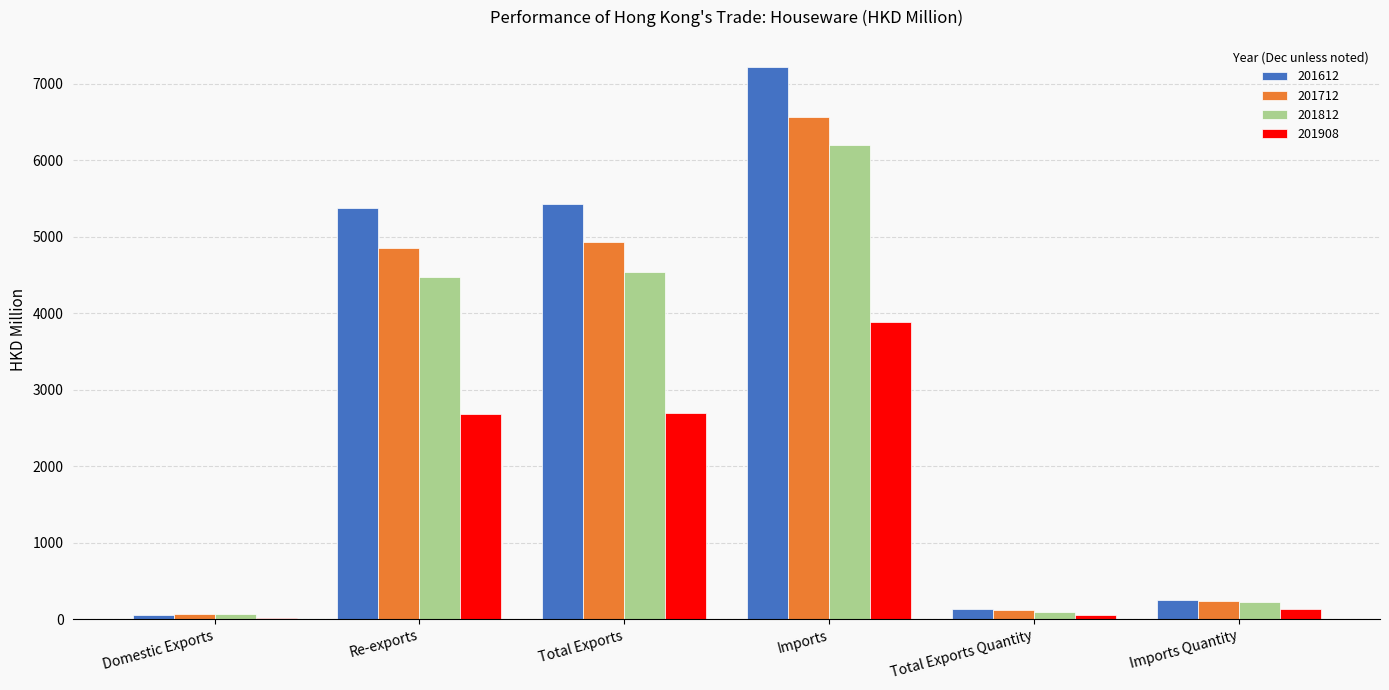

What is the average value of the 201908 series?

1577.4